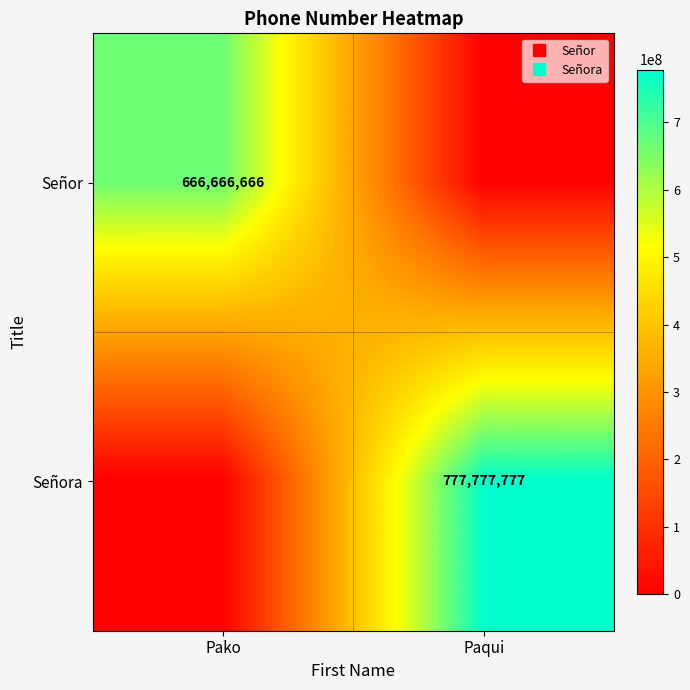

Rank the categories by Señora value from lowest to highest.

Pako, Paqui